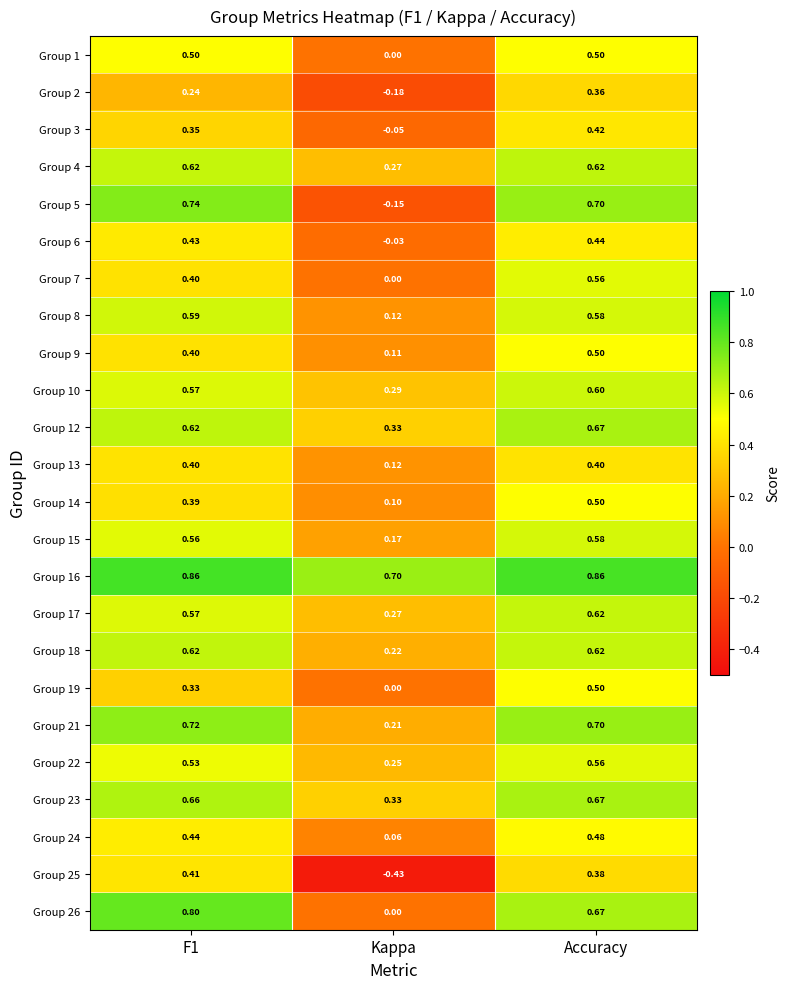

Is the value of Group 5 at Accuracy greater than the value of Group 17 at F1?

Yes